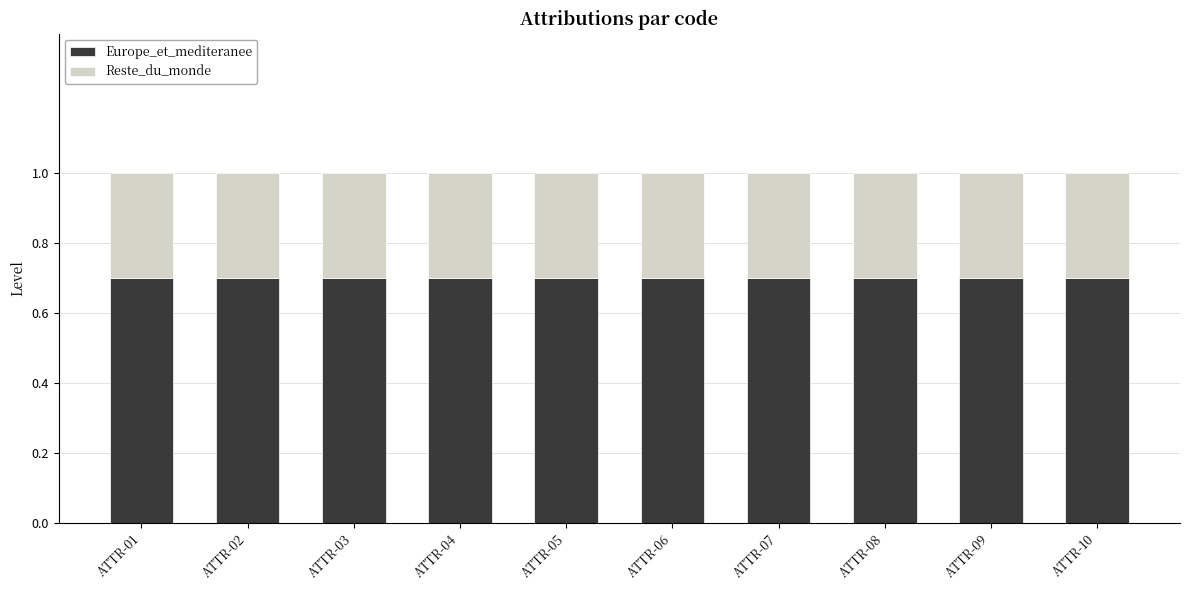

What is the total value across all series at ATTR-10?

1.0